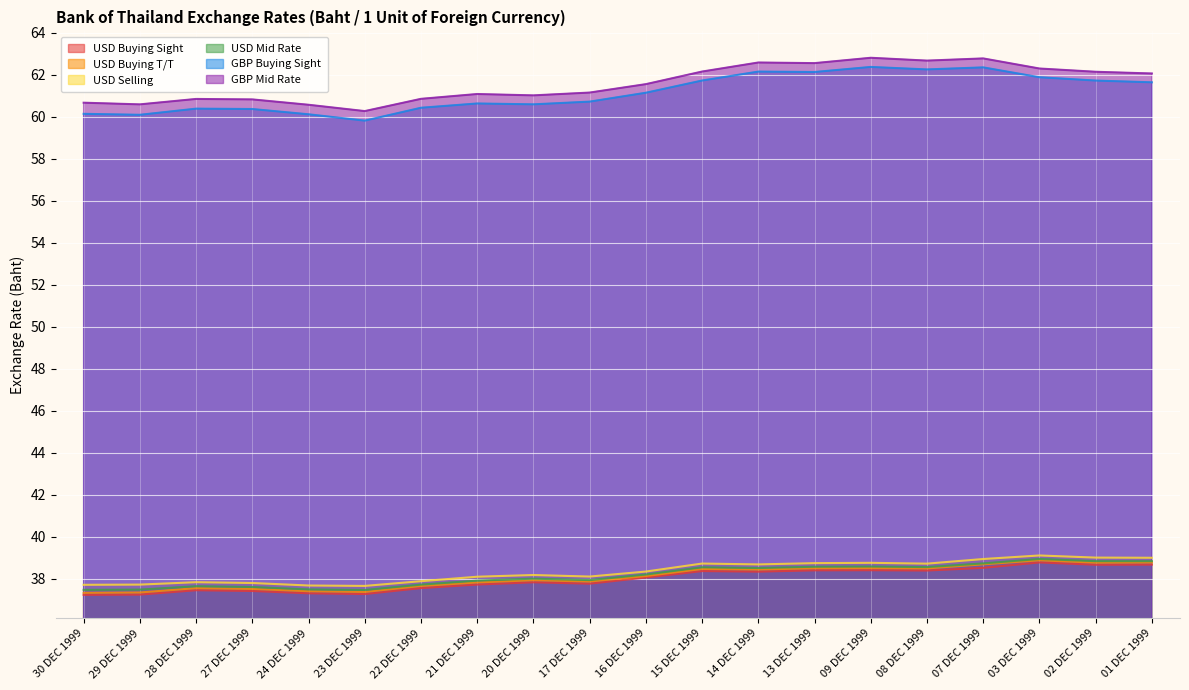

True or false: GBP Buying Sight has a value of 62.4 at 09 DEC 1999.

True